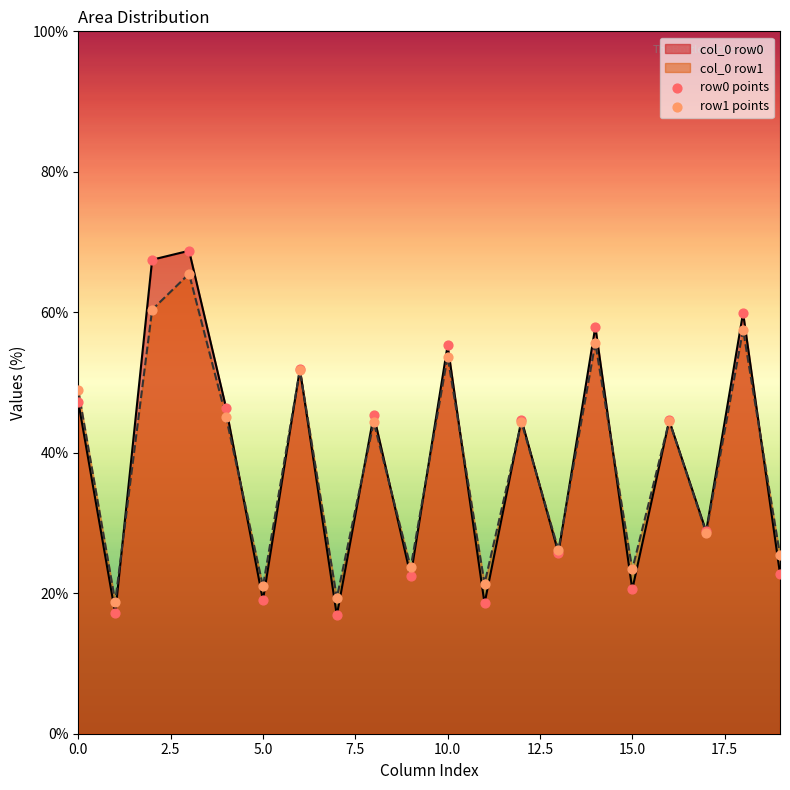

What is the total value across all series at 17?

57.4